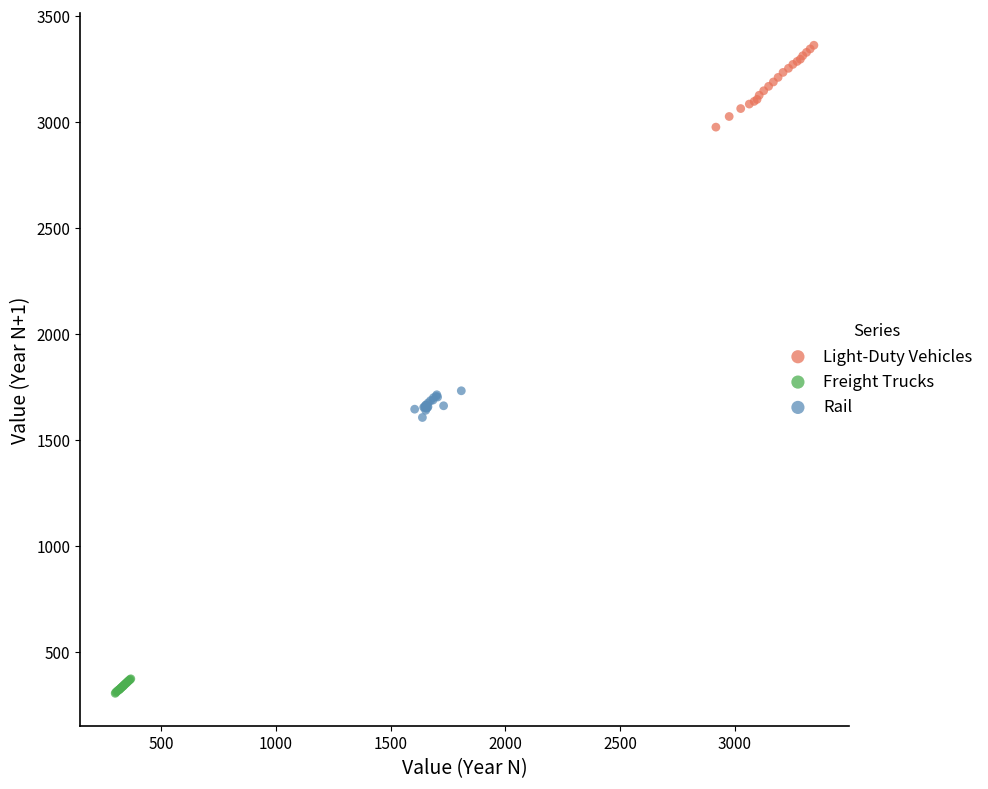

Which series contains the lowest Y value?

Freight Trucks